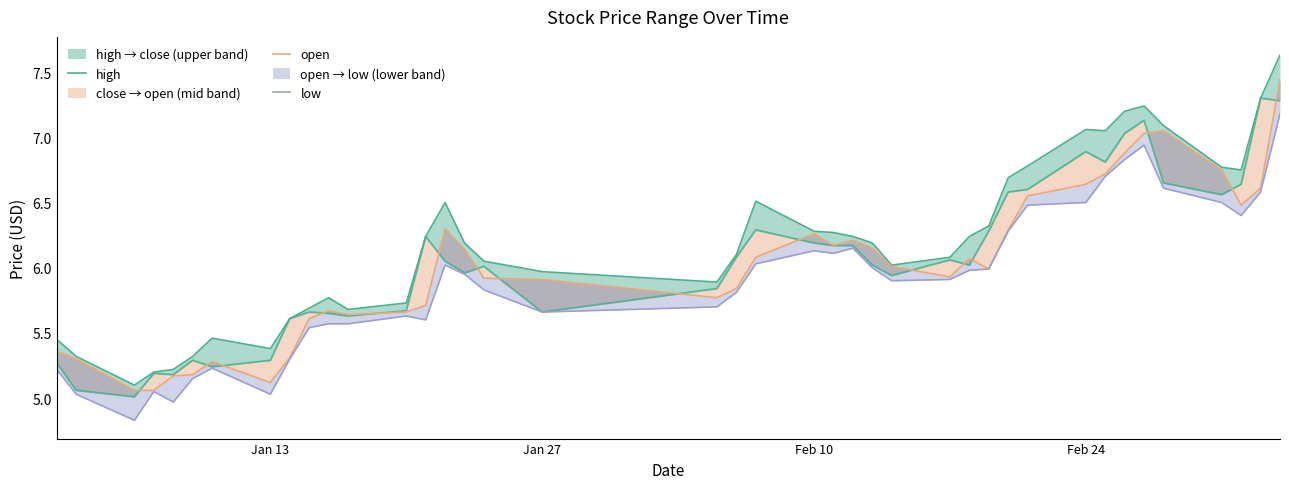

True or false: low has a value of 5.0 at Jan 13.

True